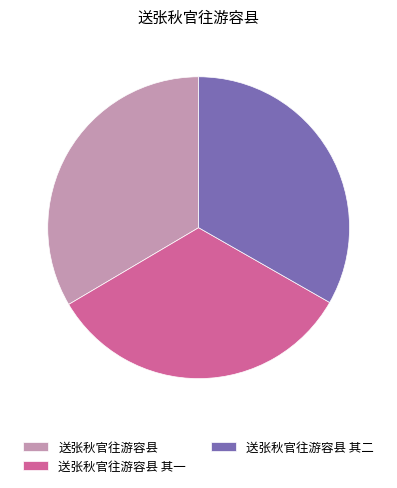

Is there any slice that represents more than half of the pie?

No